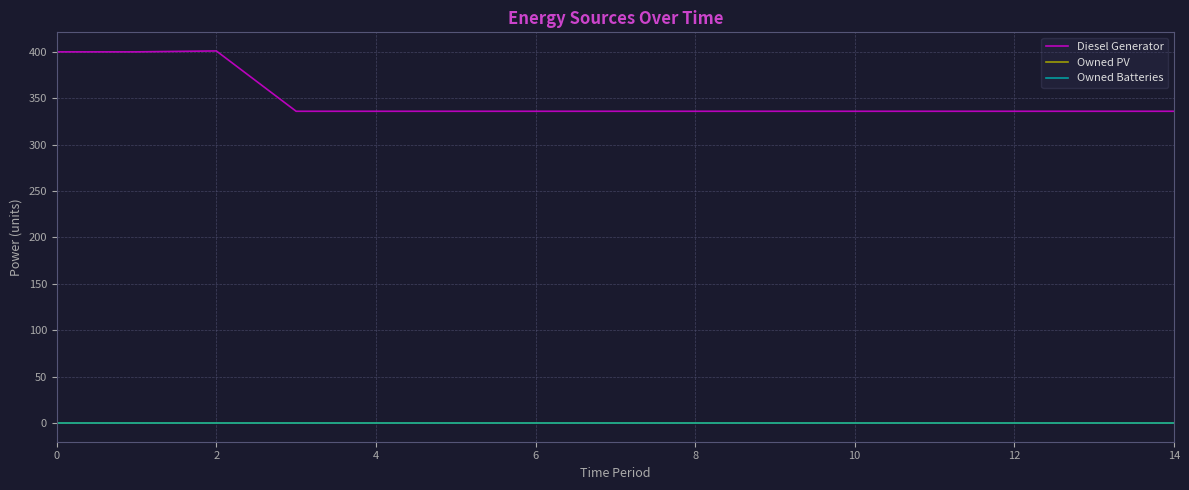

Does the chart display data point markers on the line(s)?

No